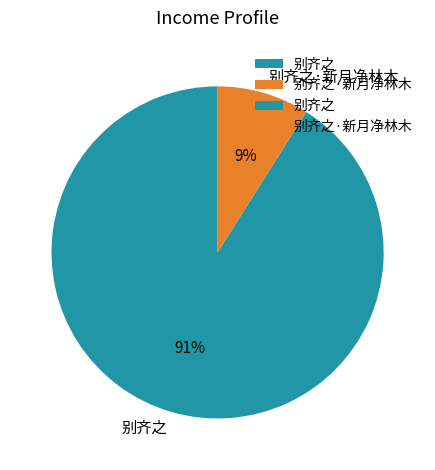

Is it true that 别齐之·新月净林木 is 9% of the pie?

True